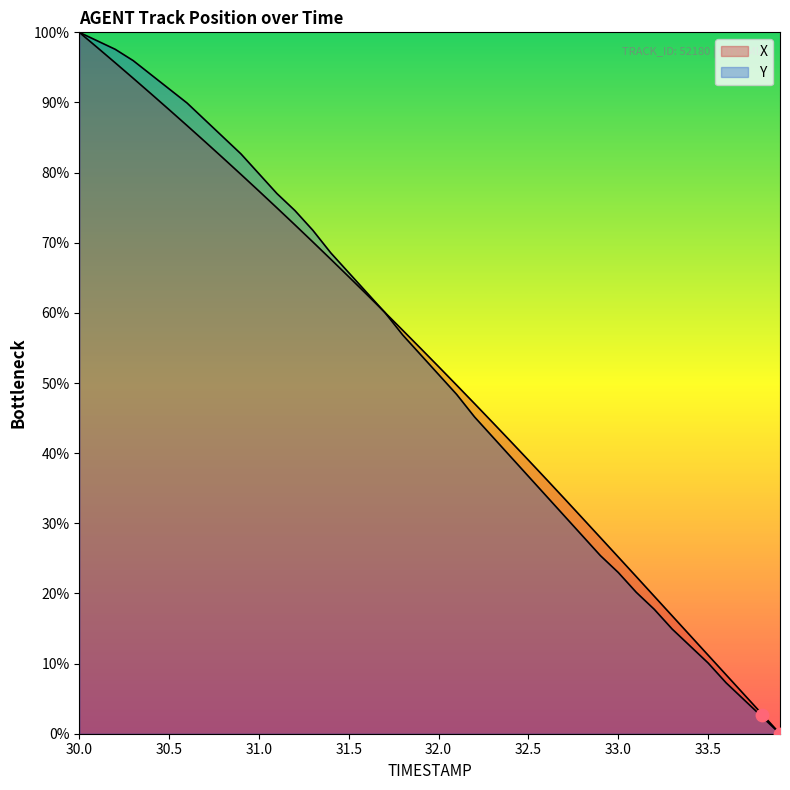

At which category is the sum across all series the highest?

30.0